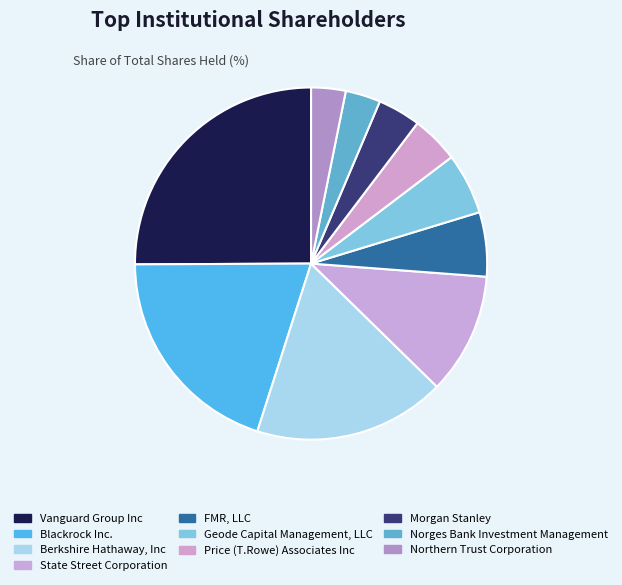

Count the number of slices in the pie.

10